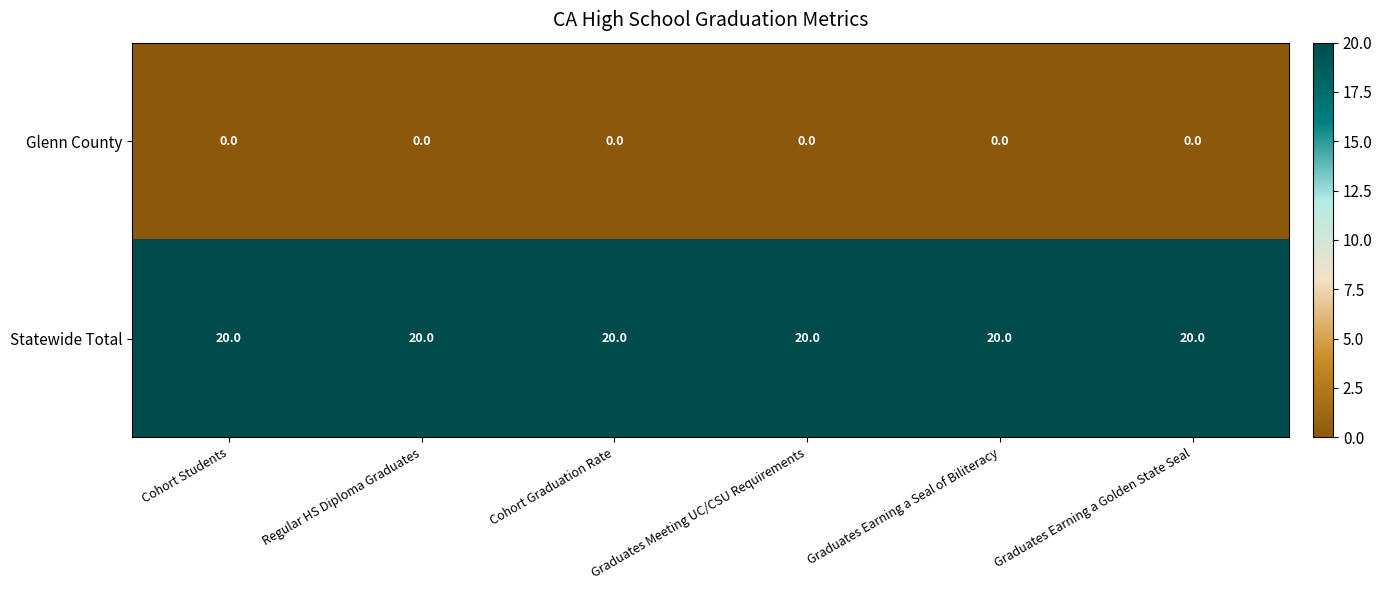

What is the difference between the highest and lowest values at Cohort Students?

20